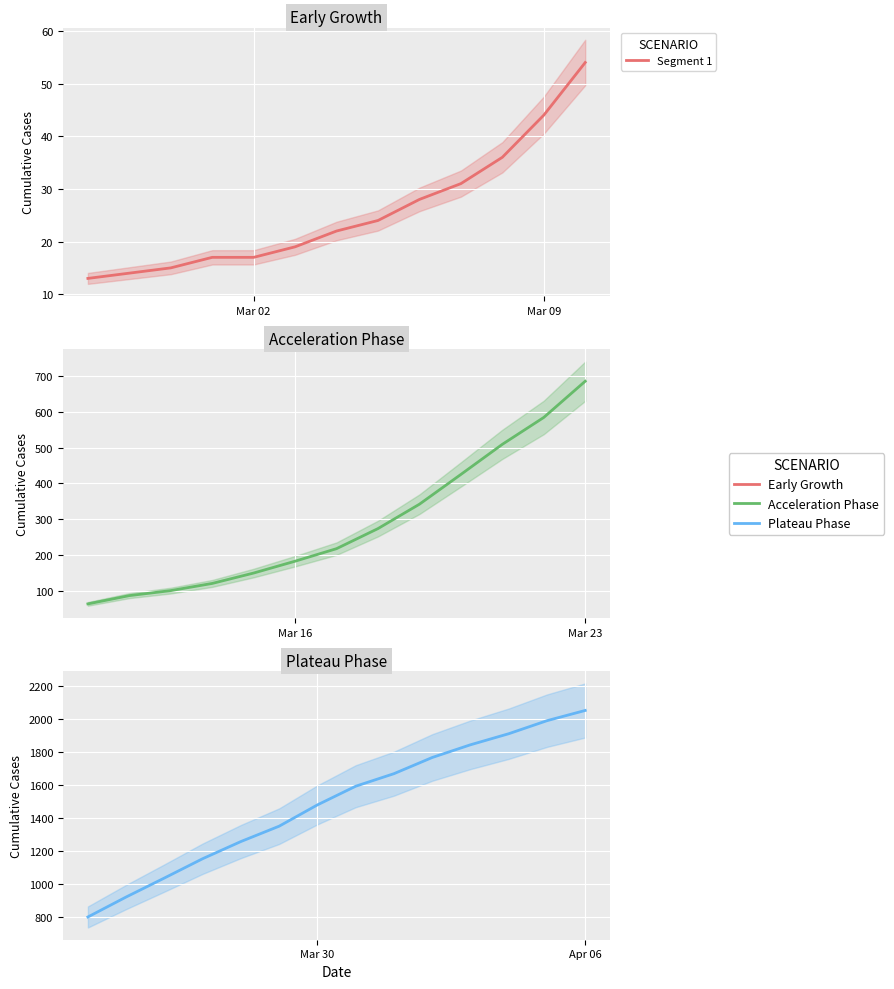

List the labels in order of value, largest first.

2020-04-06, 2020-04-05, 2020-04-04, 2020-04-03, 2020-04-02, 2020-04-01, 2020-03-31, 2020-03-30, 2020-03-29, 2020-03-28, 2020-03-27, 2020-03-26, 2020-03-25, 2020-03-24, 2020-03-23, 2020-03-22, 2020-03-21, 2020-03-20, 2020-03-19, 2020-03-18, 2020-03-17, 2020-03-16, 2020-03-15, 2020-03-14, 2020-03-13, 2020-03-12, 2020-03-11, 2020-03-10, 2020-03-09, 2020-03-08, 2020-03-07, 2020-03-06, 2020-03-05, 2020-03-04, 2020-03-03, 2020-03-01, 2020-03-02, 2020-02-29, 2020-02-28, 2020-02-27